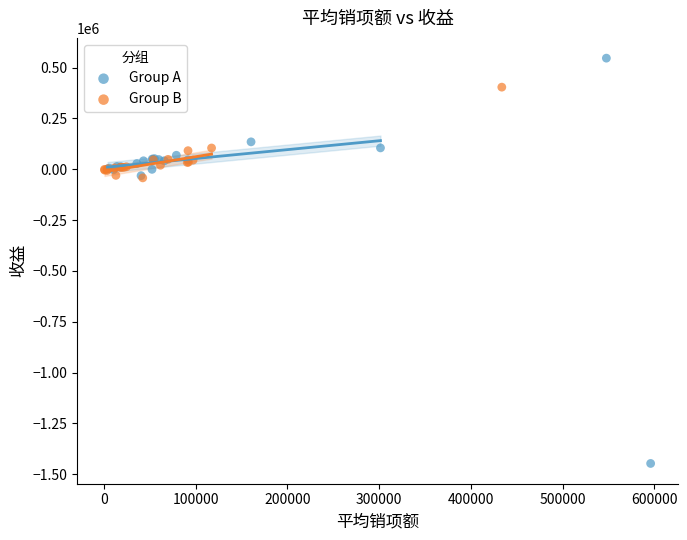

Which series has the largest Y range (max minus min)?

Group A